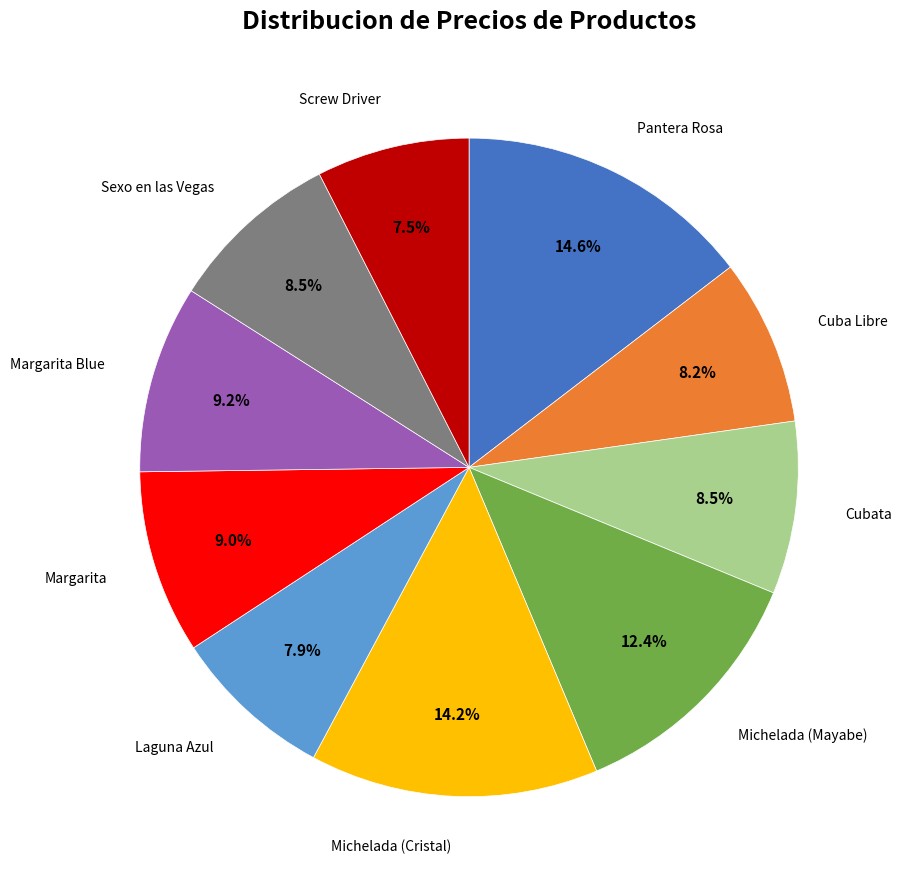

Does any single category account for the majority?

No